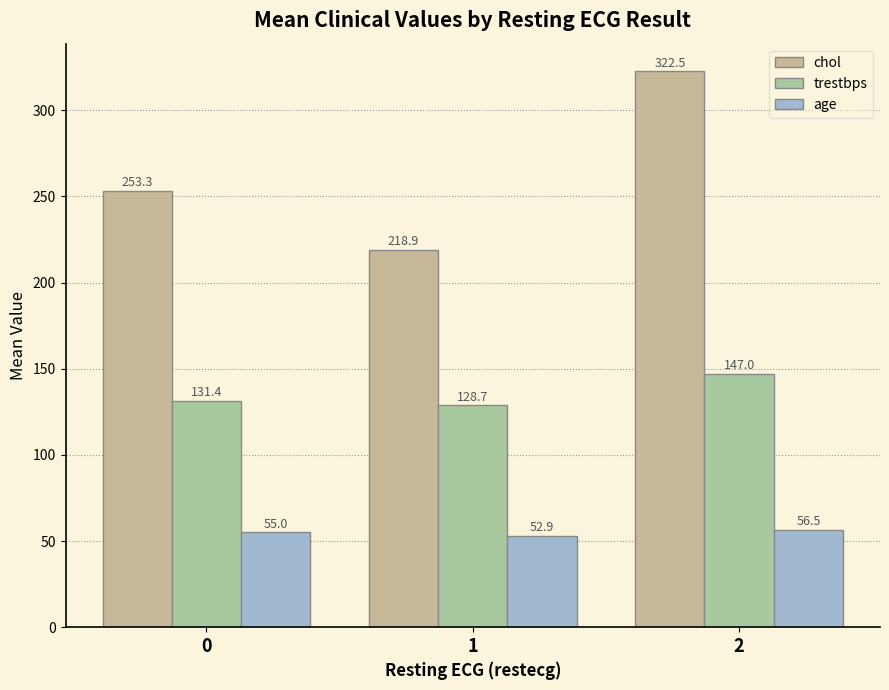

What is the greatest value displayed?

322.5